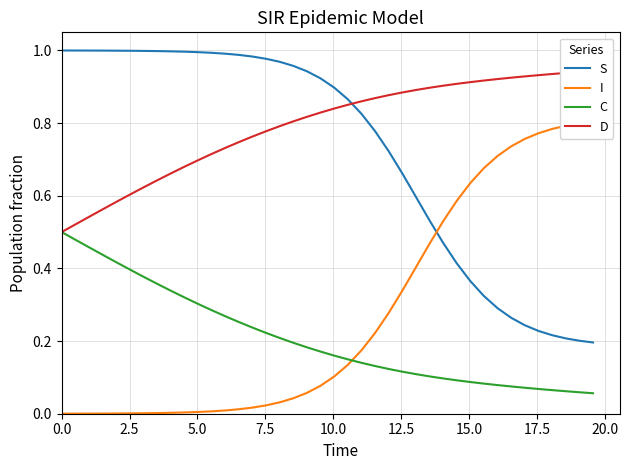

True or false: C and S intersect in this chart.

False